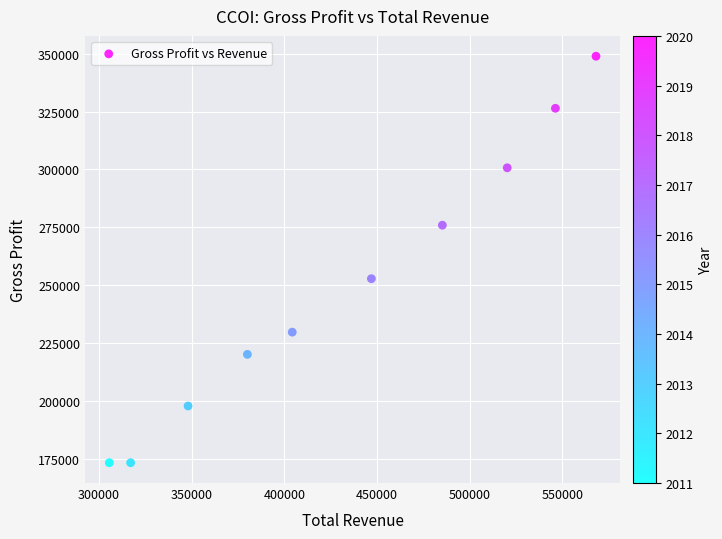

What is the average X value?

432130